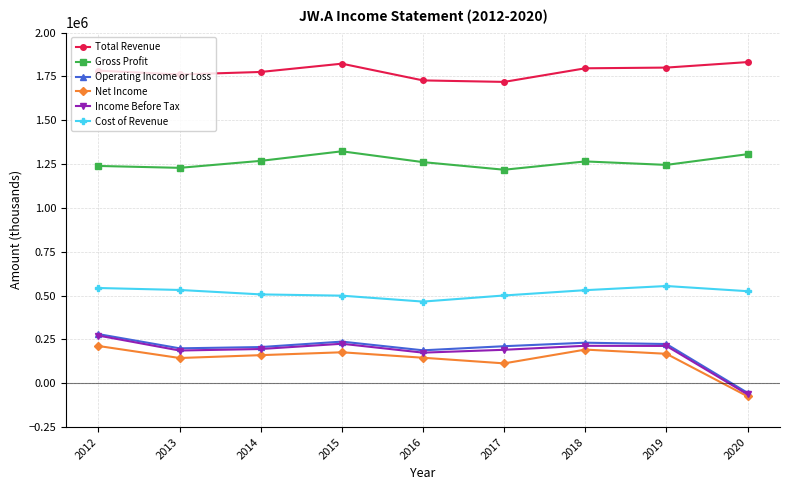

What is the spread (max minus min) of values at 2020?

1905800